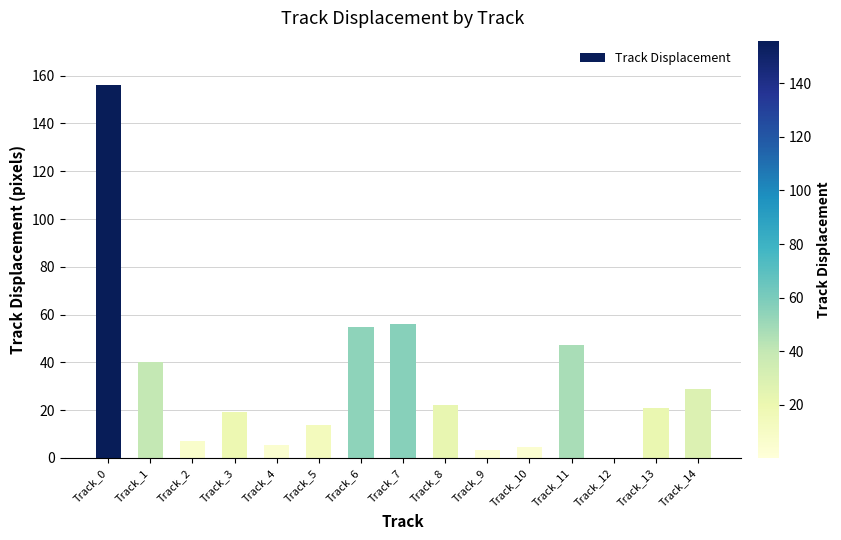

What is the approximate value at Track_8?

22.4